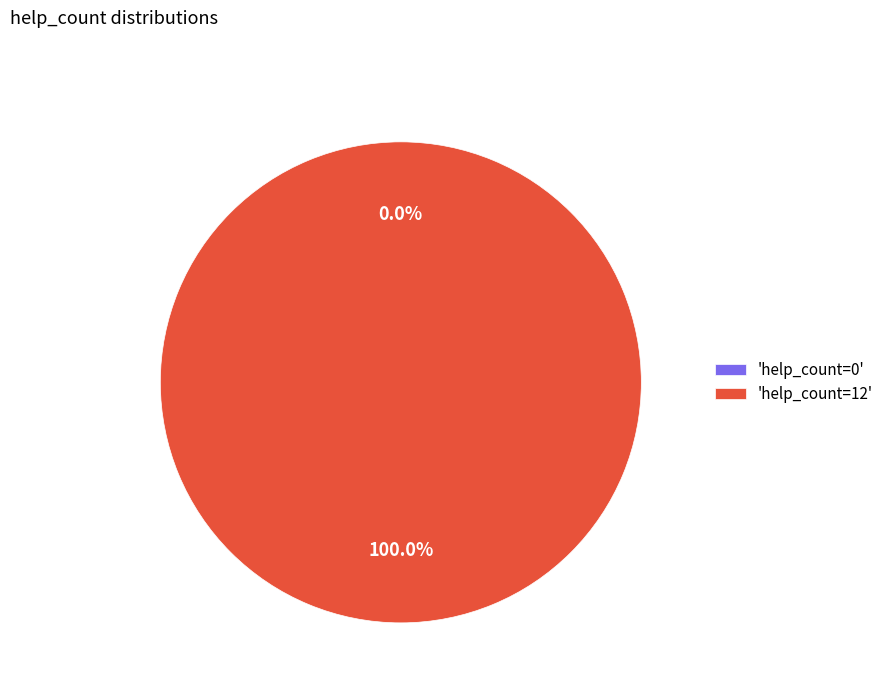

Rank the categories by value from lowest to highest.

help_count=0, help_count=12